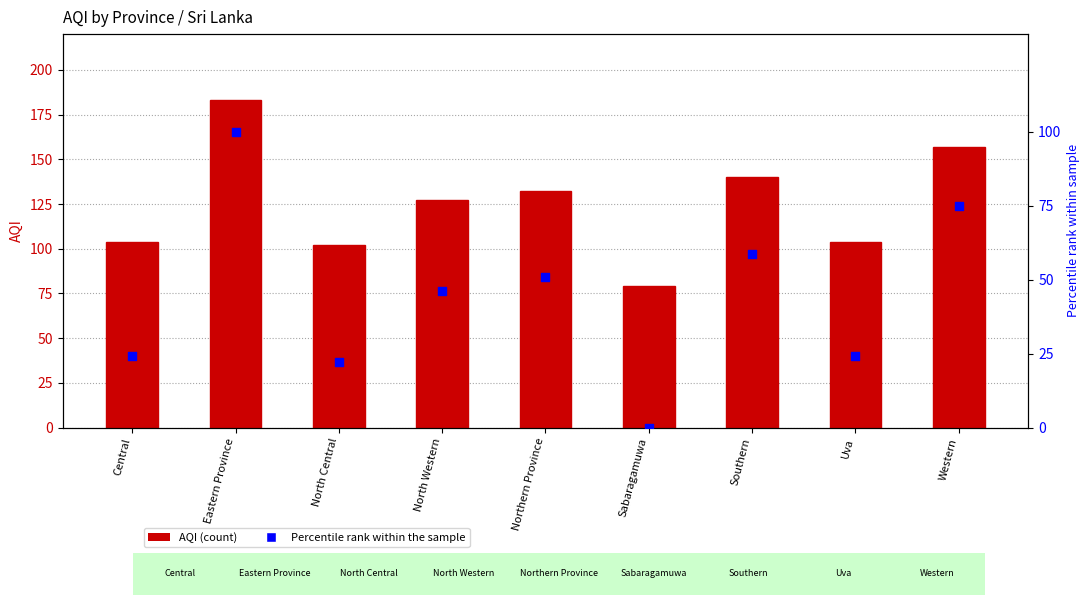

Which series has the largest Y range (max minus min)?

AQI